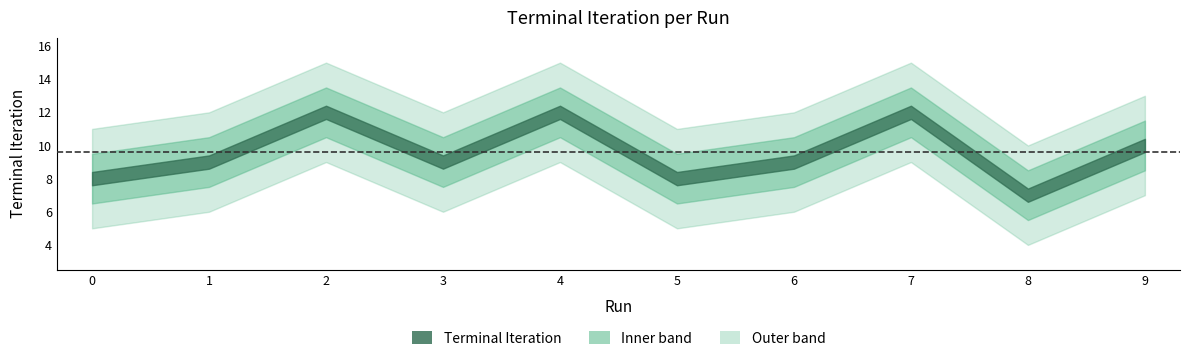

How many lines are shown in the chart?

1